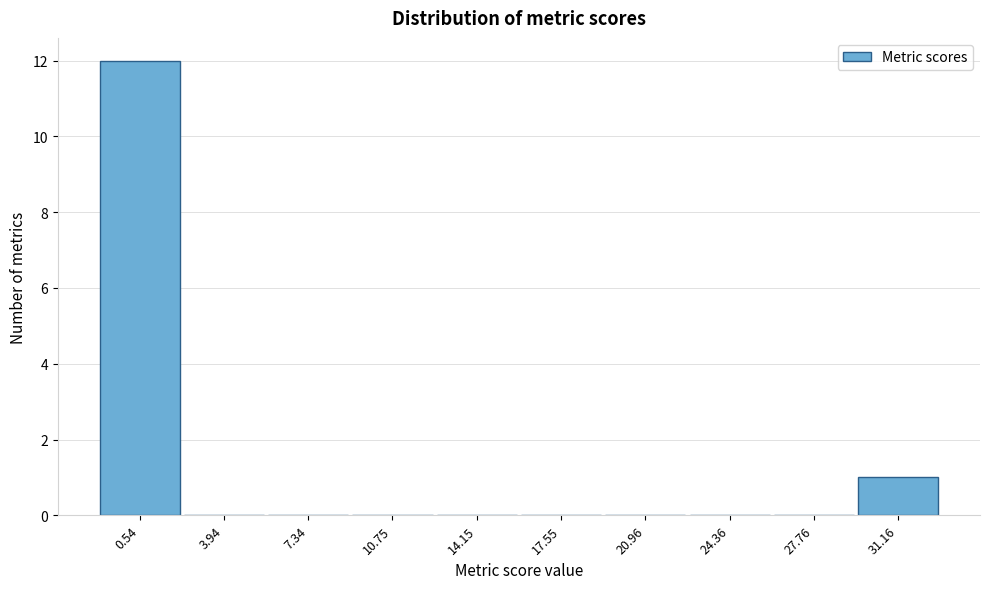

Over which range of the x-axis is the bar tallest?

-1.0 to 2.0